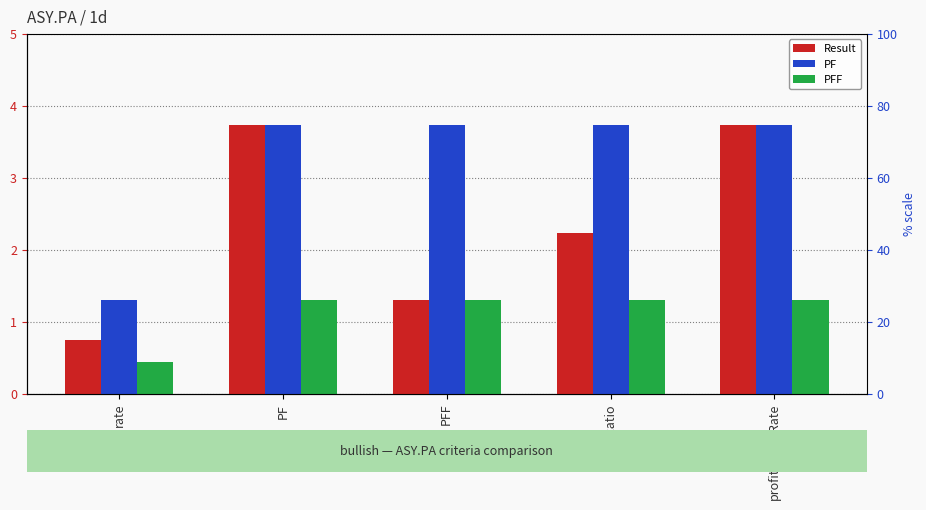

How many groups of bars are there?

5